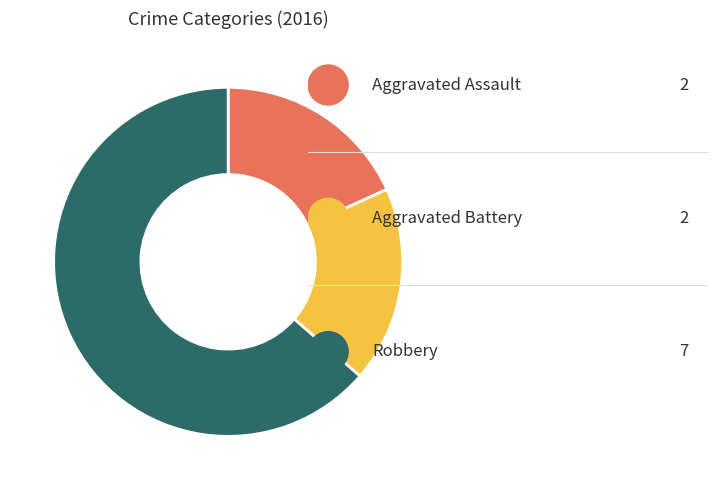

Is there any slice that represents more than half of the pie?

Yes